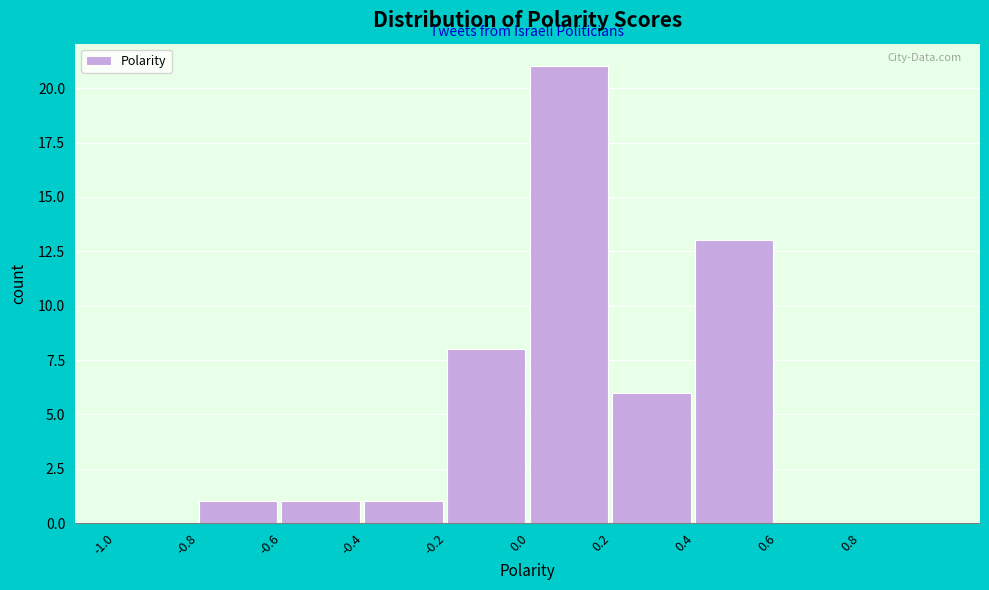

Reading left to right, list every bar in this chart as the range it spans on the x-axis followed by its height. The values are not printed on the chart, so give them approximately, as read against the axis.

-1.0 to -0.8: 0
-0.8 to -0.6: 1
-0.6 to -0.4: 1
-0.4 to -0.2: 1
-0.2 to 0.0: 8
0.0 to 0.2: 21
0.2 to 0.4: 6
0.4 to 0.6: 13
0.6 to 0.8: 0
0.8 to 1.0: 0